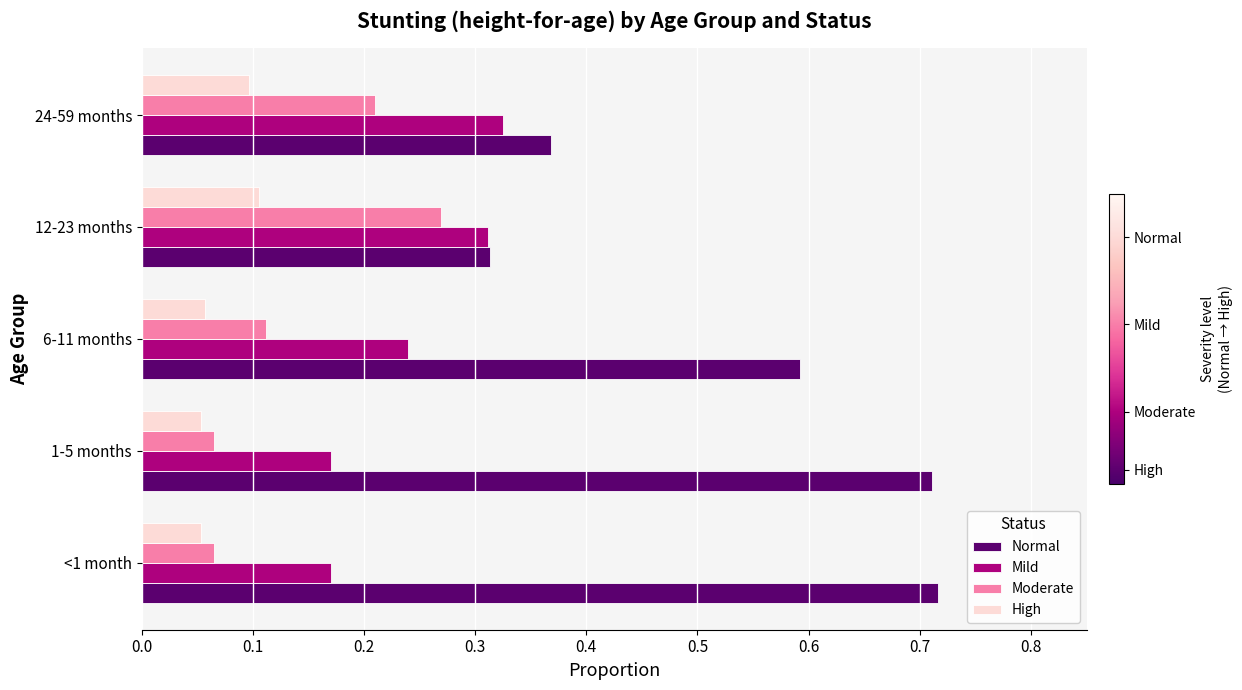

The Moderate series shows 0.4 at 12-23 months. True or false?

False